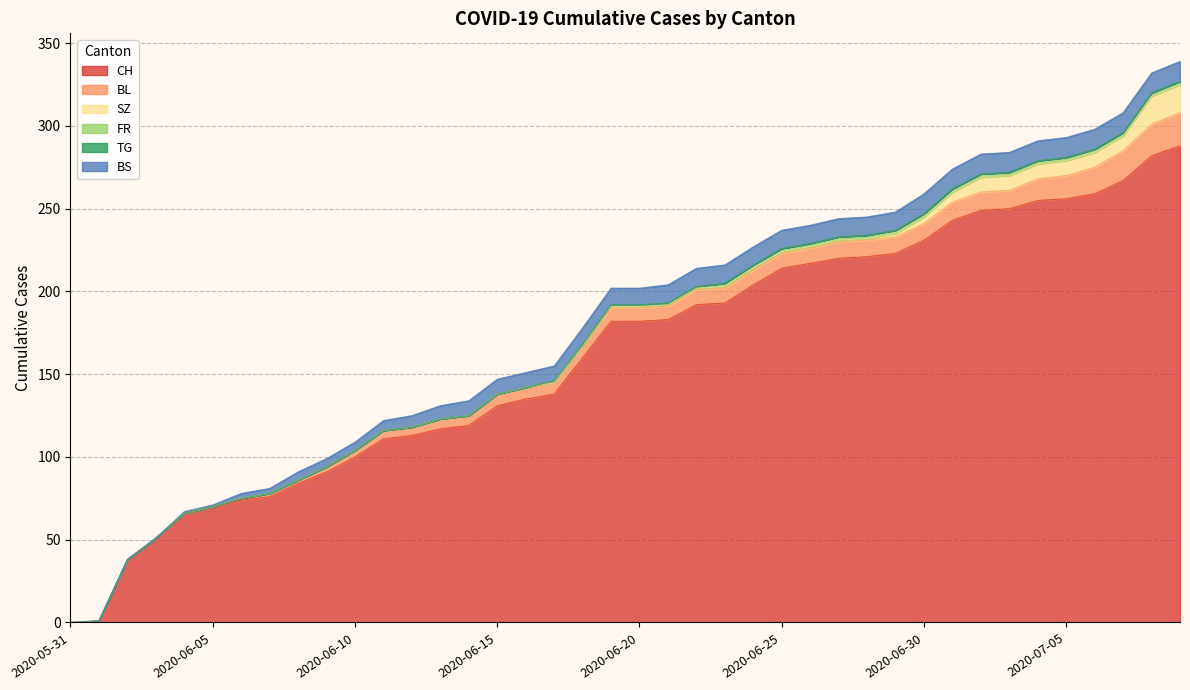

True or false: SZ and TG intersect in this chart.

False